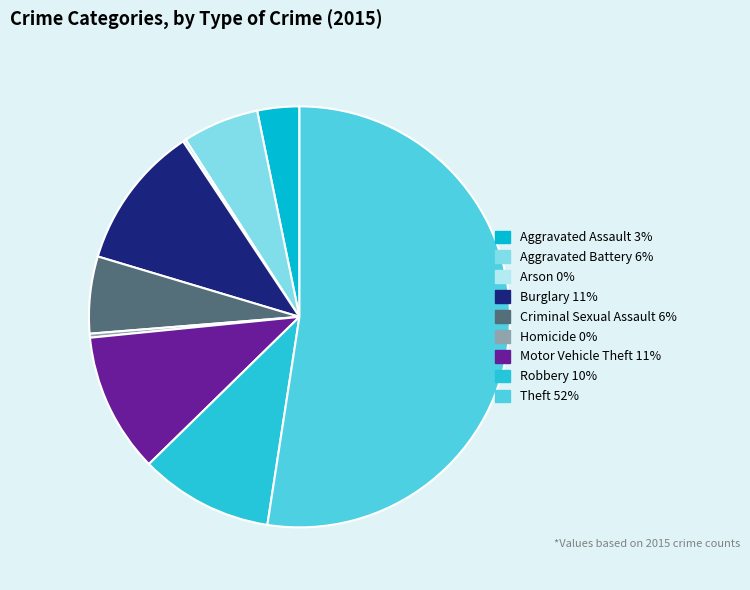

Is the sum of Aggravated Assault and Burglary greater than half?

No